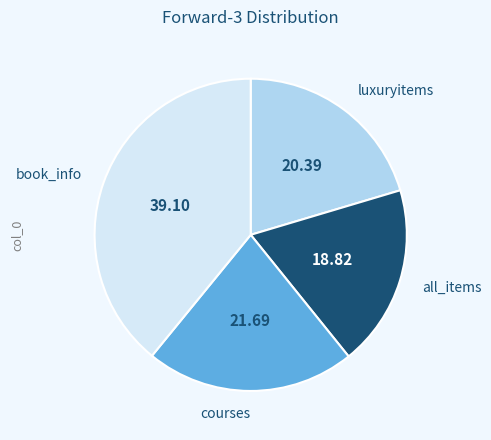

The luxuryitems slice represents 20% of the pie. True or false?

True